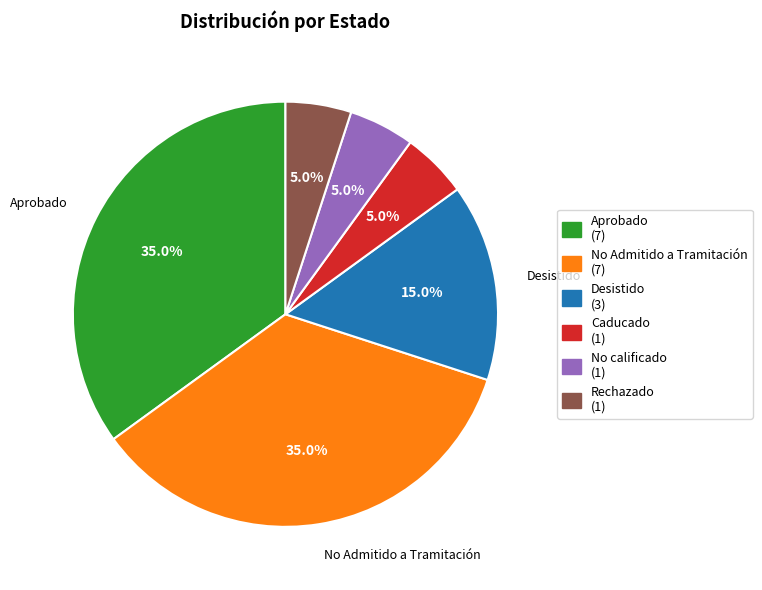

To the nearest percent, what is the average slice percentage?

17%